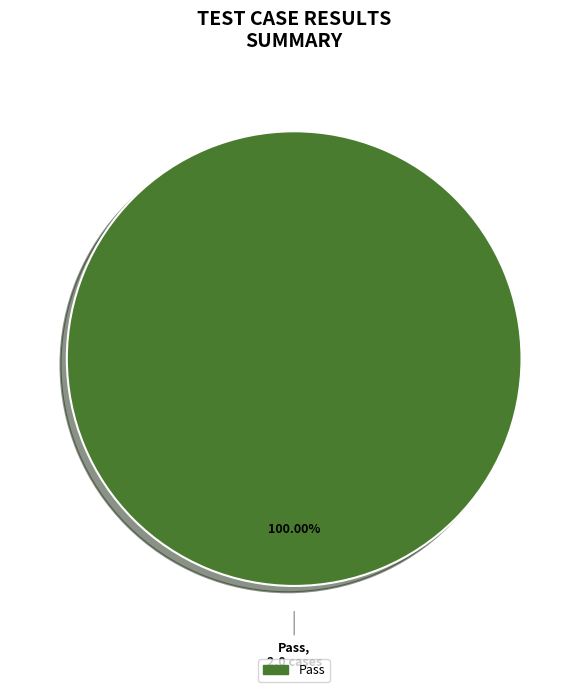

Which category accounts for the majority?

Pass